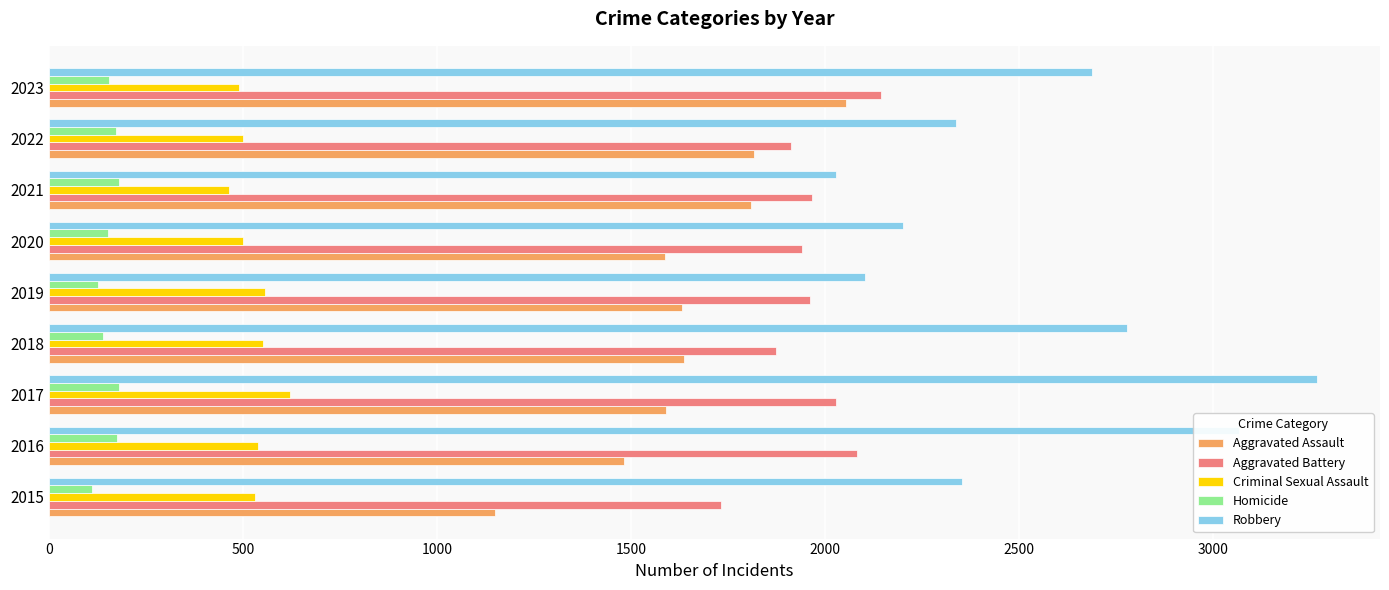

What is the difference between the maximum and minimum values in the Robbery series?

1240